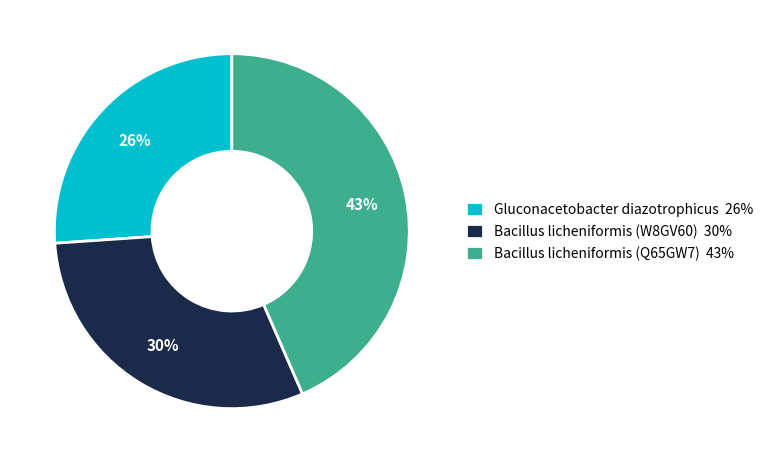

Do Bacillus licheniformis (Q65GW7) 43% and Bacillus licheniformis (W8GV60) 30% together represent more than half of the pie?

Yes